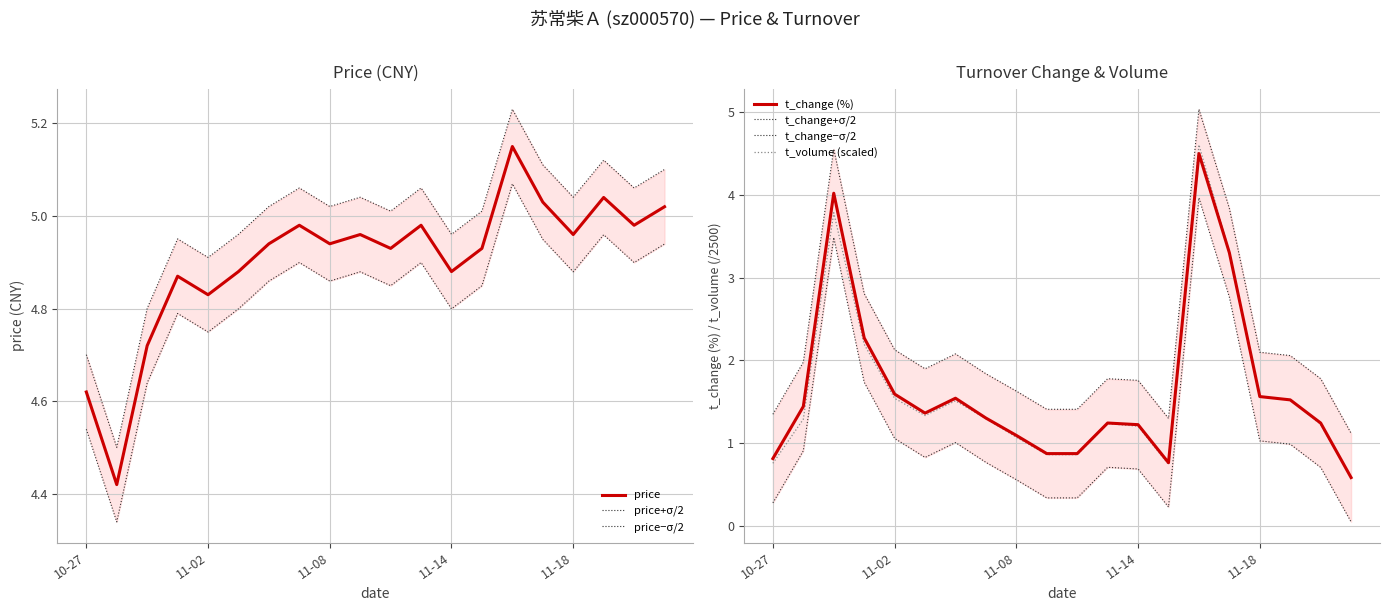

True or false: t_volume (scaled) has a value of 1.1 at 11-08.

True